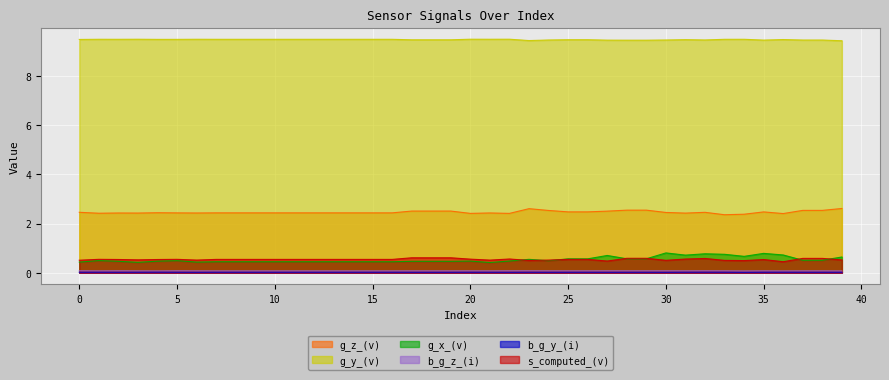

Between which two adjacent categories do s_computed_(v) and g_x_(v) first intersect?

22 and 23